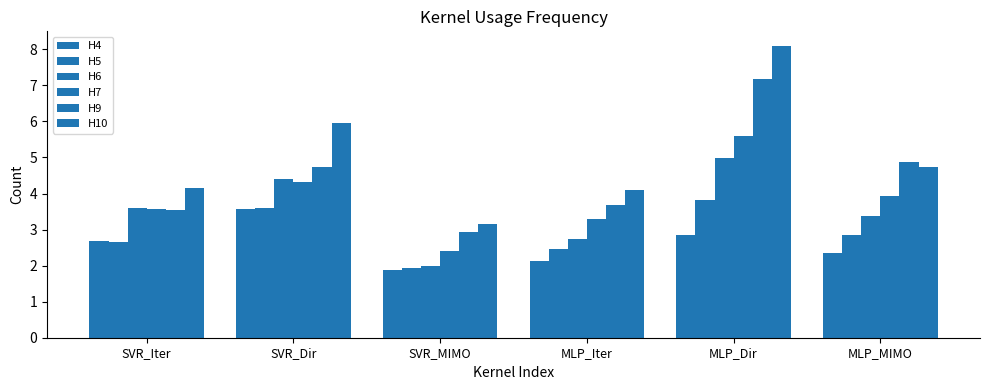

Reading left to right, what are all the values shown in this chart?

H4: 2.7	3.6	1.9	2.1	2.9	2.3
H5: 2.7	3.6	1.9	2.5	3.8	2.9
H6: 3.6	4.4	2.0	2.7	5.0	3.4
H7: 3.6	4.3	2.4	3.3	5.6	3.9
H9: 3.5	4.7	2.9	3.7	7.2	4.9
H10: 4.1	6.0	3.2	4.1	8.1	4.7